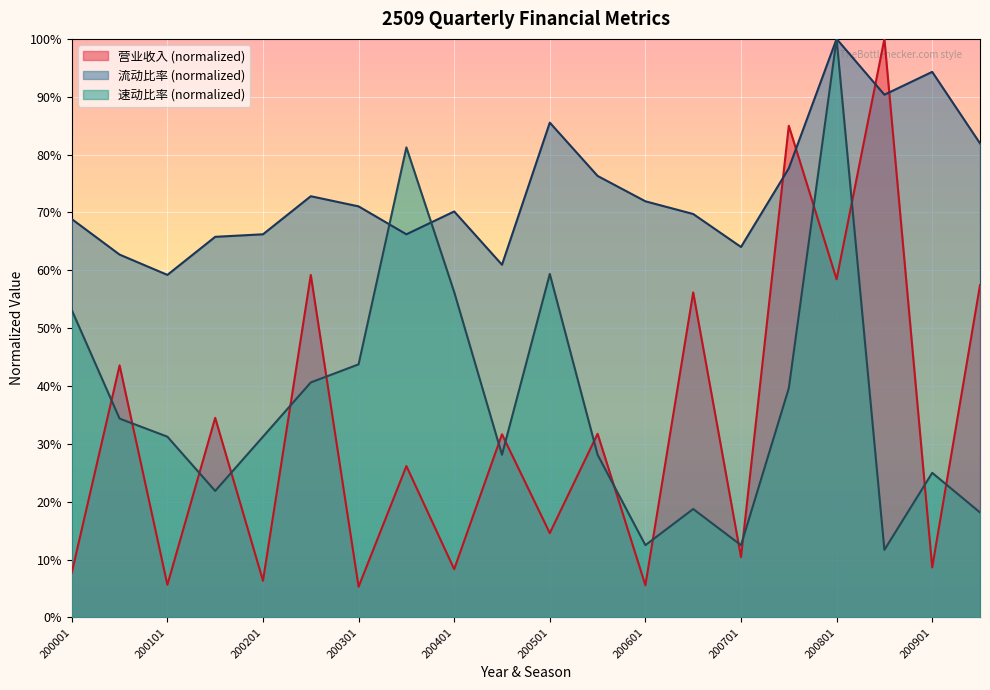

At which category does the chart reach its peak across all series?

200804